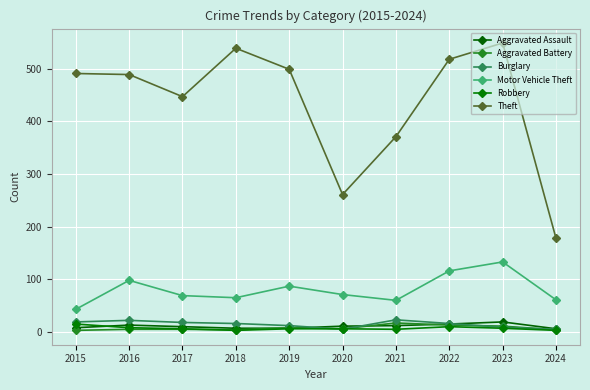

The Burglary series shows 16 at 2018. True or false?

True